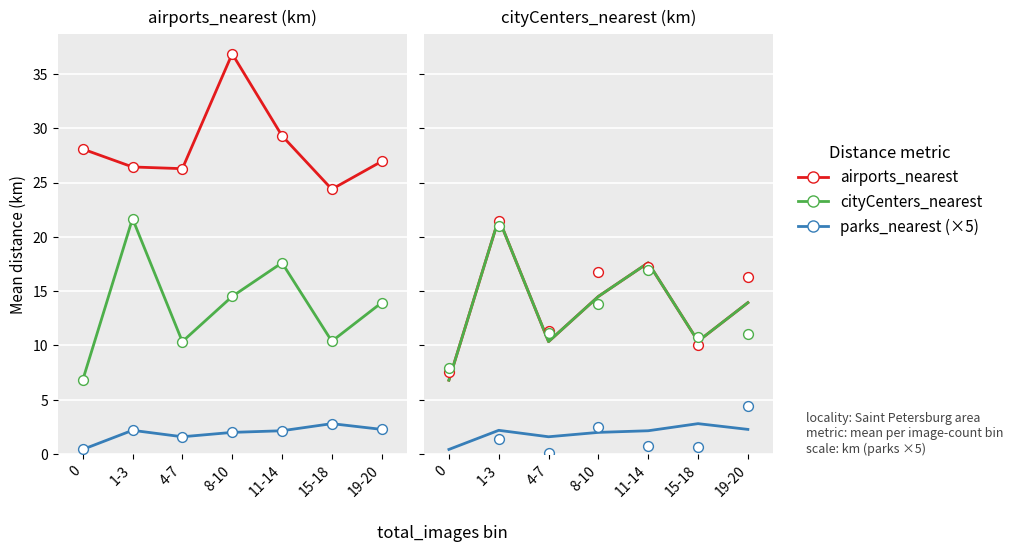

Which series has the largest Y range (max minus min)?

airports_nearest